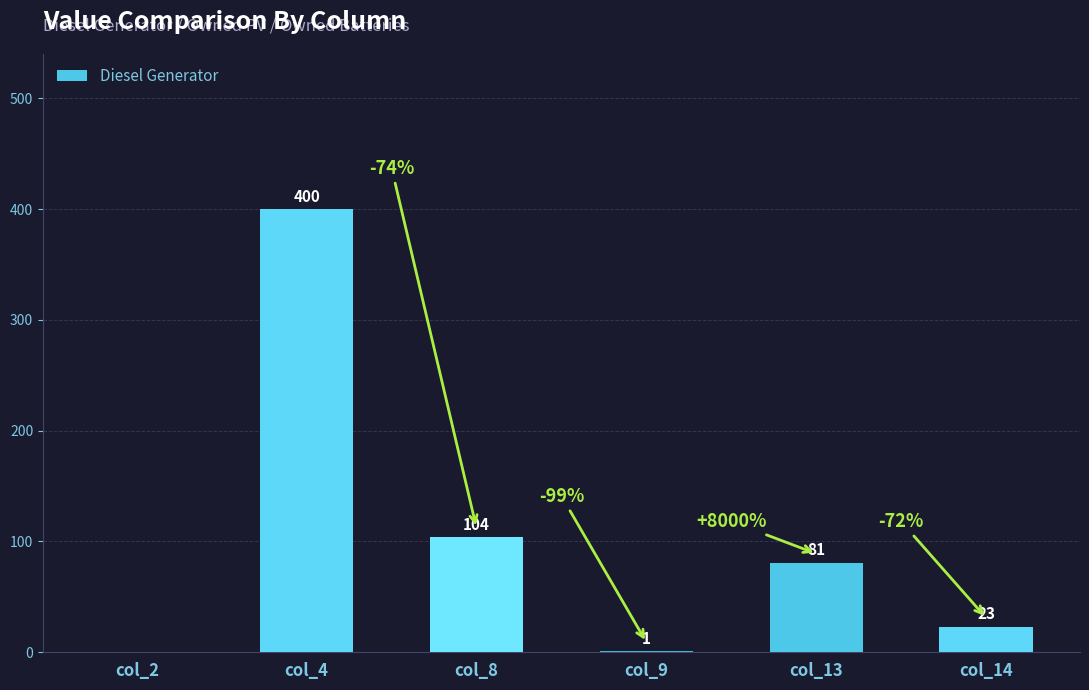

What is the maximum value shown in the chart?

400